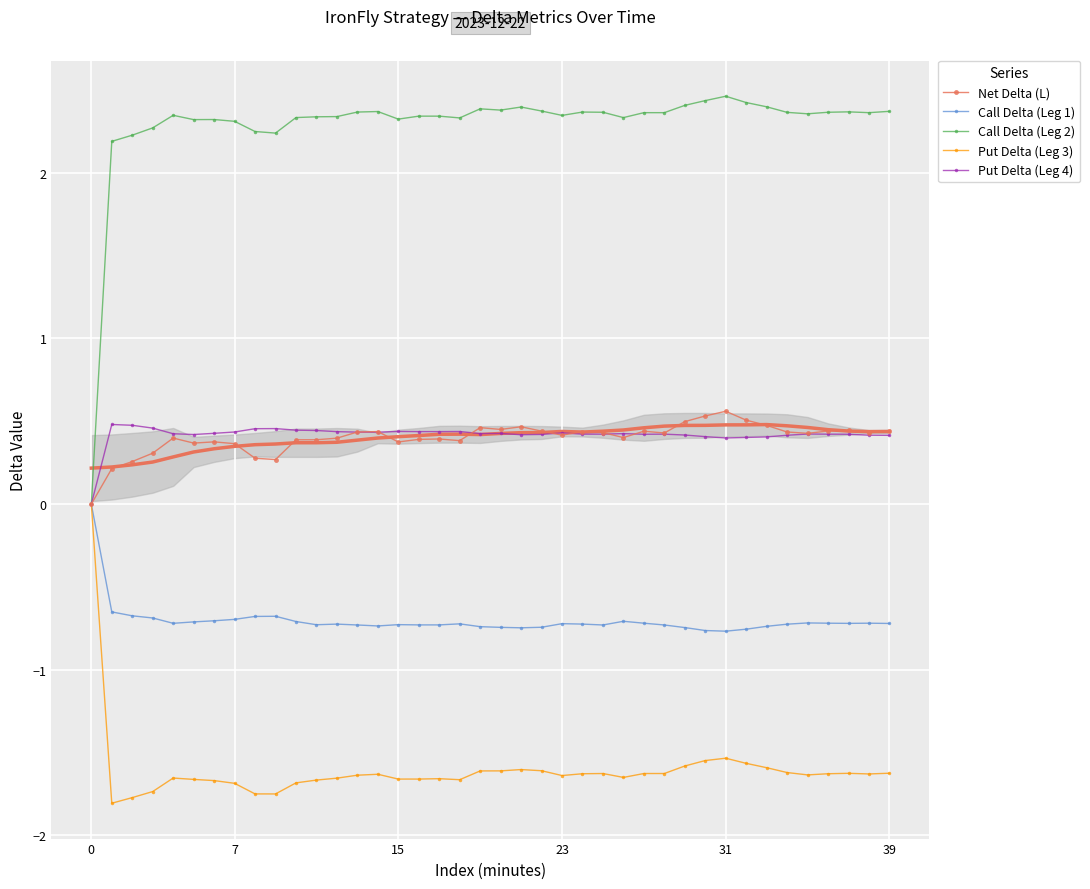

True or false: Call Delta (Leg 2) and Call Delta (Leg 1) intersect in this chart.

False